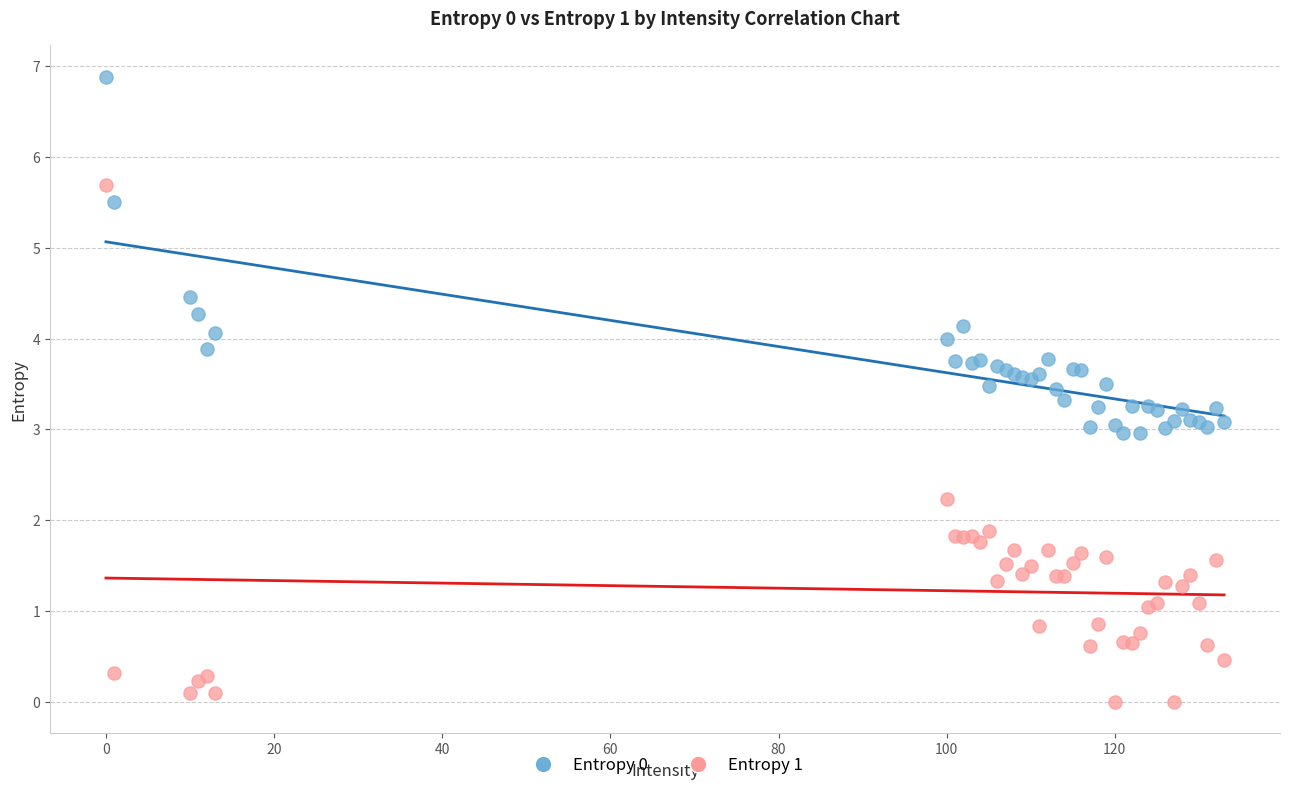

What are all the series names shown in the legend?

Entropy 0, Entropy 1